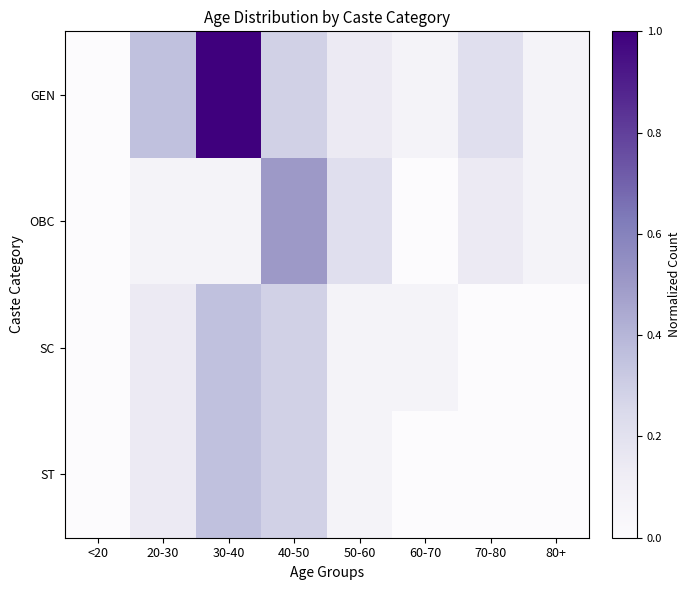

Rank the series by their maximum value, from lowest to highest.

SC, ST, OBC, GEN